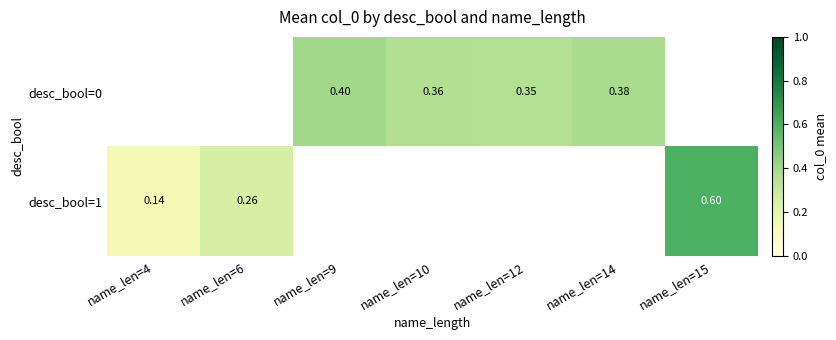

Which series has the largest range (max minus min)?

desc_bool=1